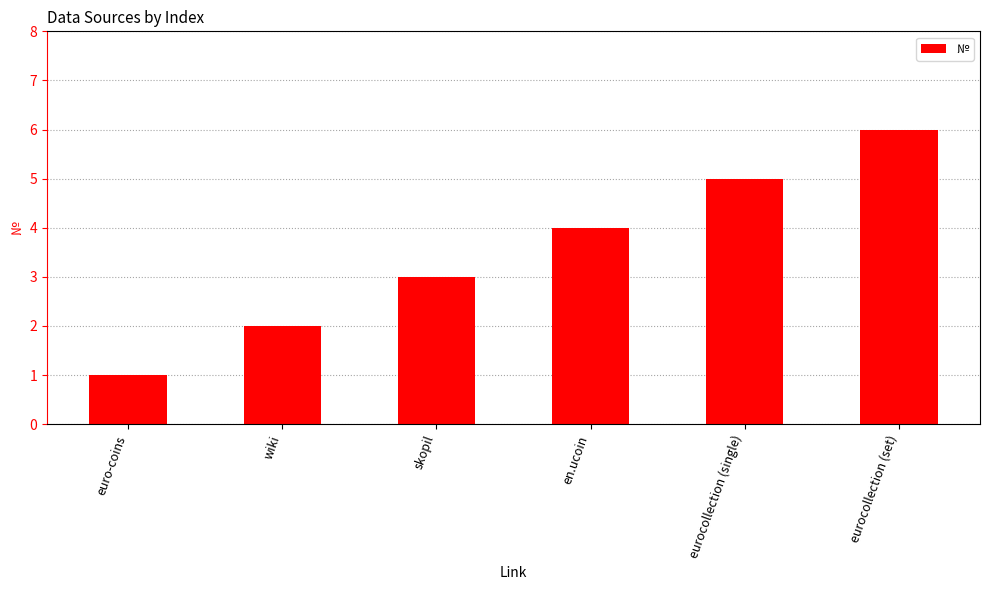

What is the change in value from euro-coins to wiki?

+1